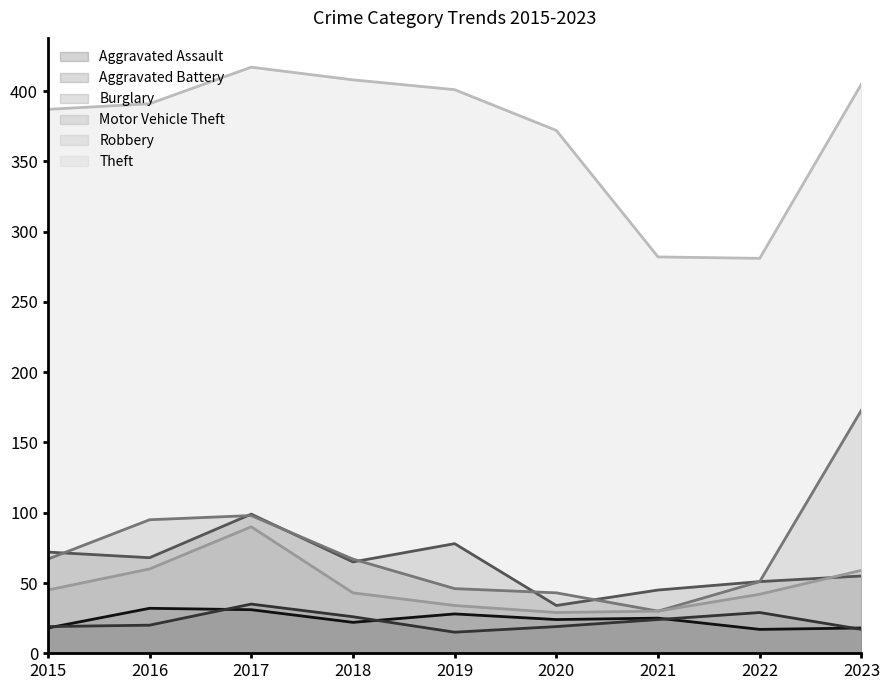

Is the value of Theft at 2023 greater than the value of Robbery at 2019?

Yes